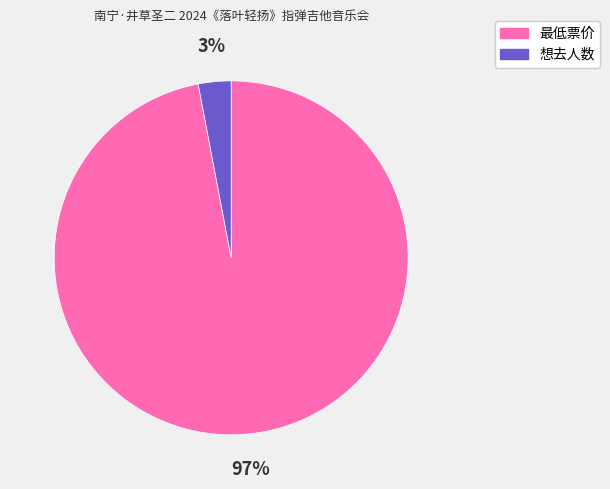

Is 最低票价 the majority of the pie?

Yes